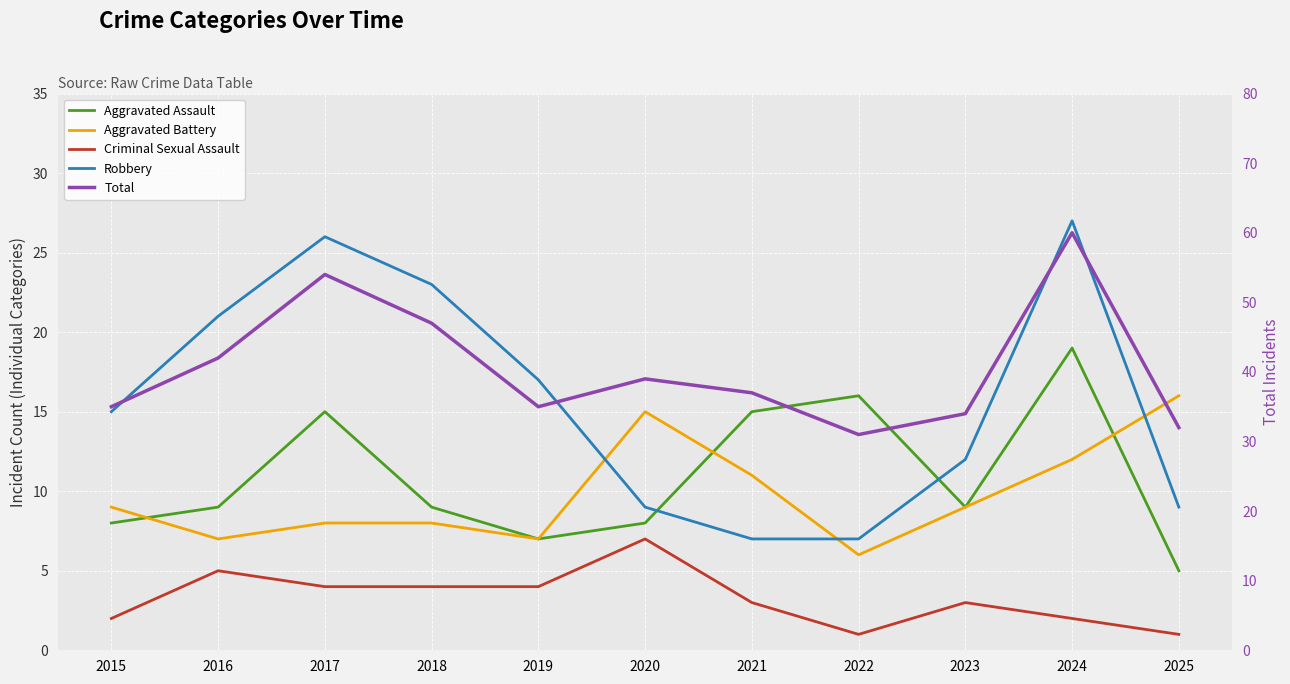

At how many categories does at least one series exceed 31?

10